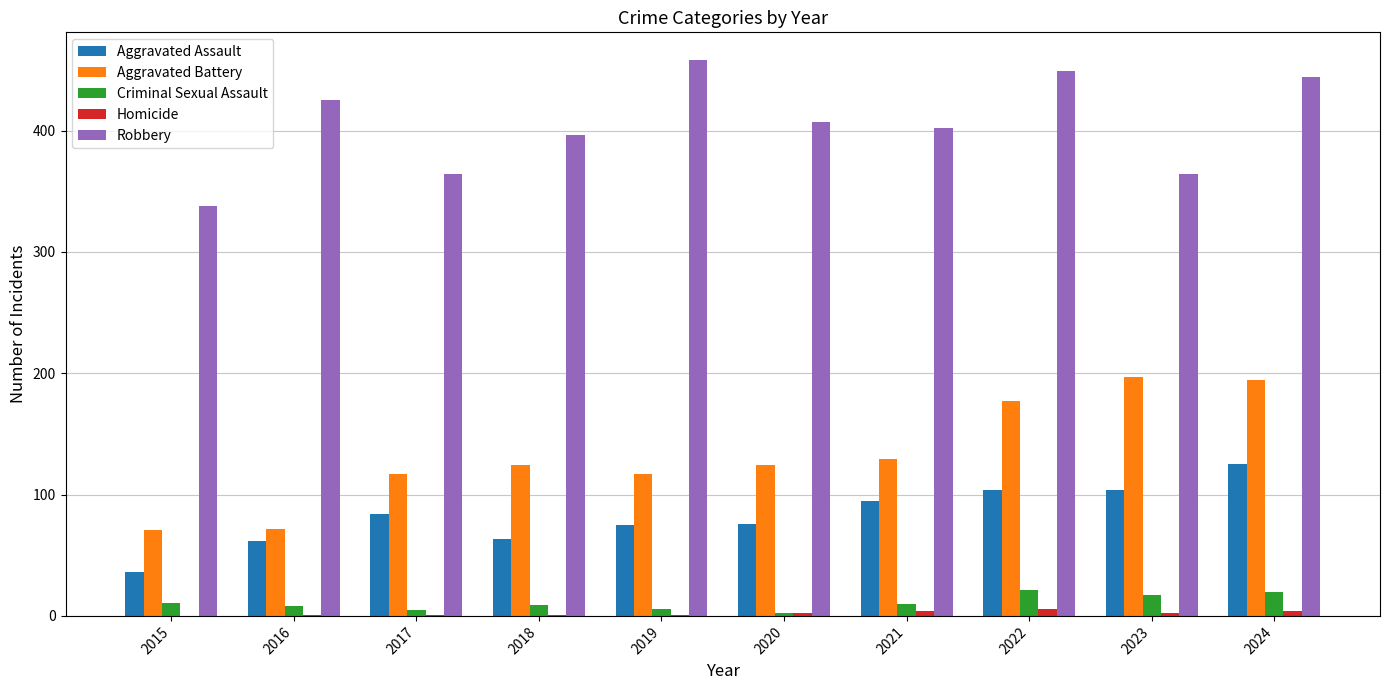

How many groups of bars are there?

10